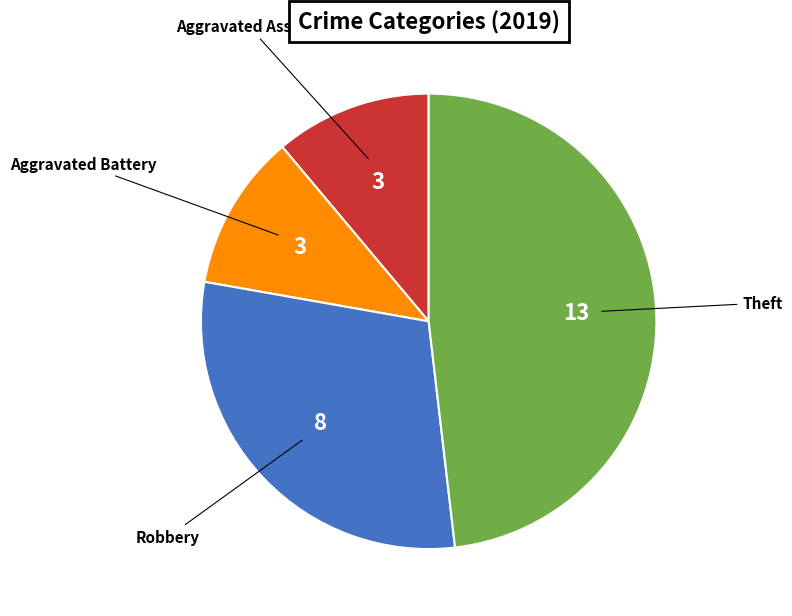

Does any single category account for the majority?

No